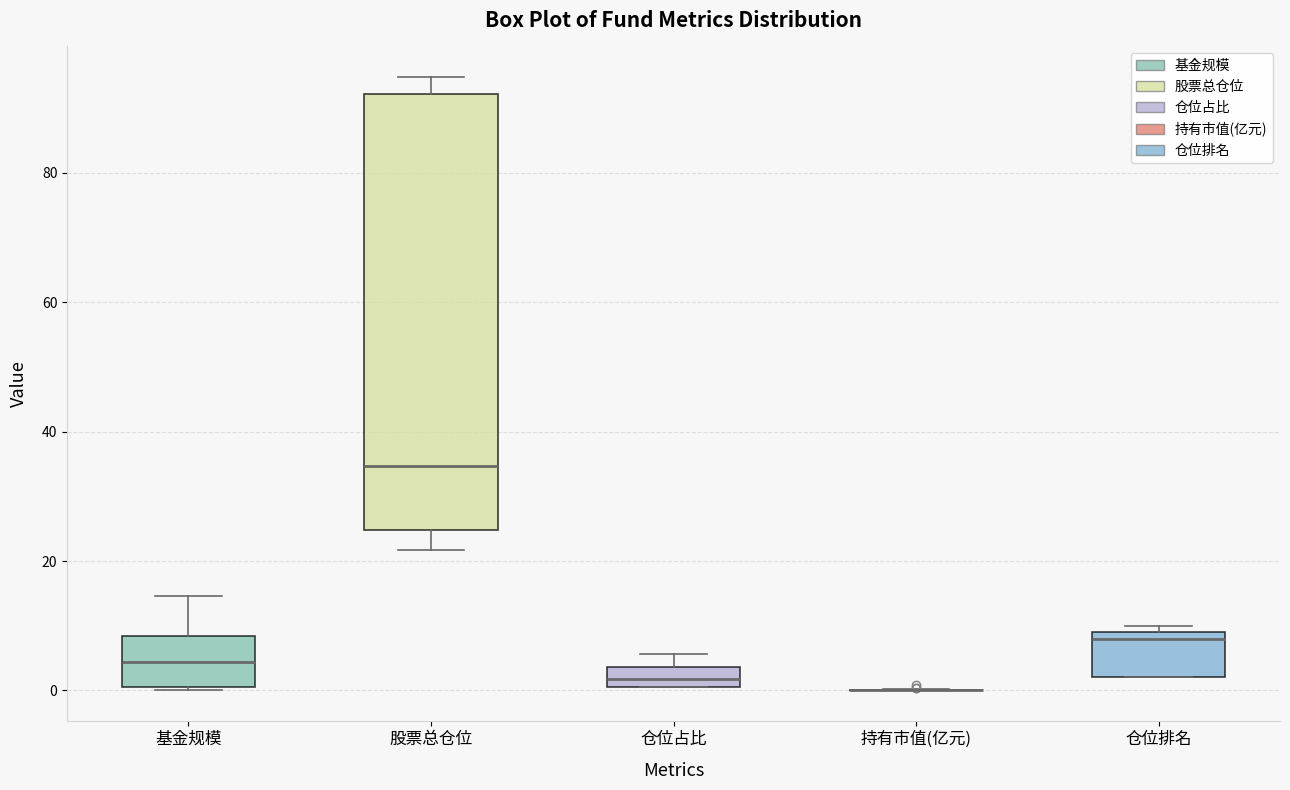

Where does the median line of the box for 基金规模 sit on the y-axis? The values are not printed on the chart, so give them approximately, as read against the axis.

4